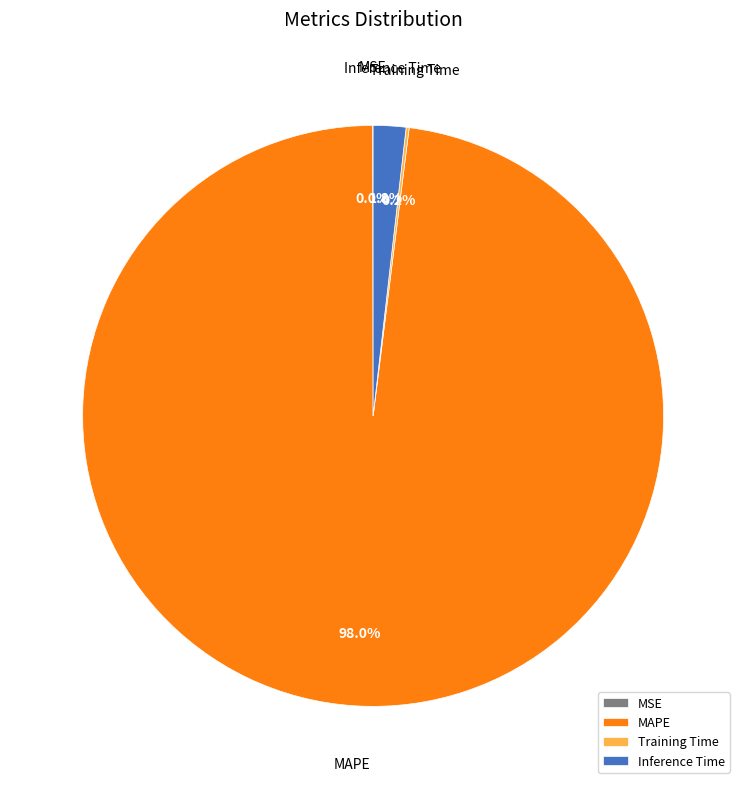

What is the largest slice in the pie chart?

MAPE